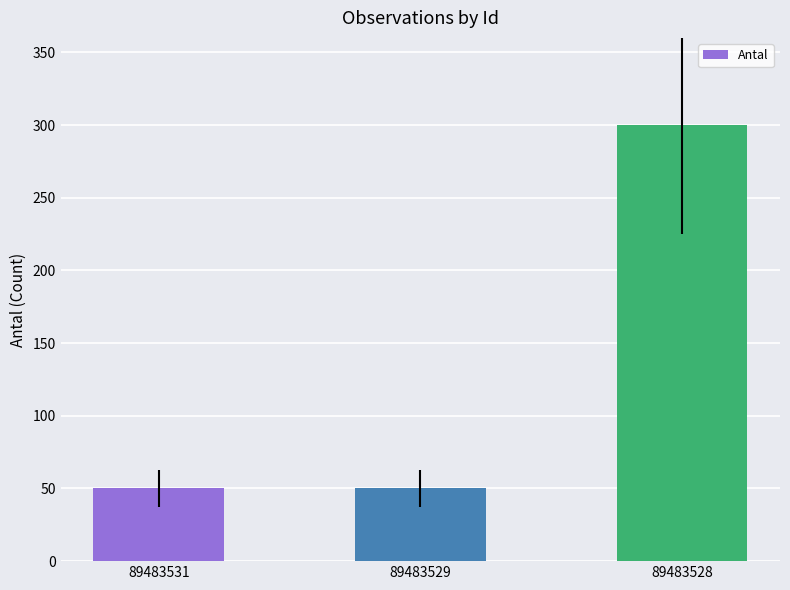

What is the sum of all values?

400